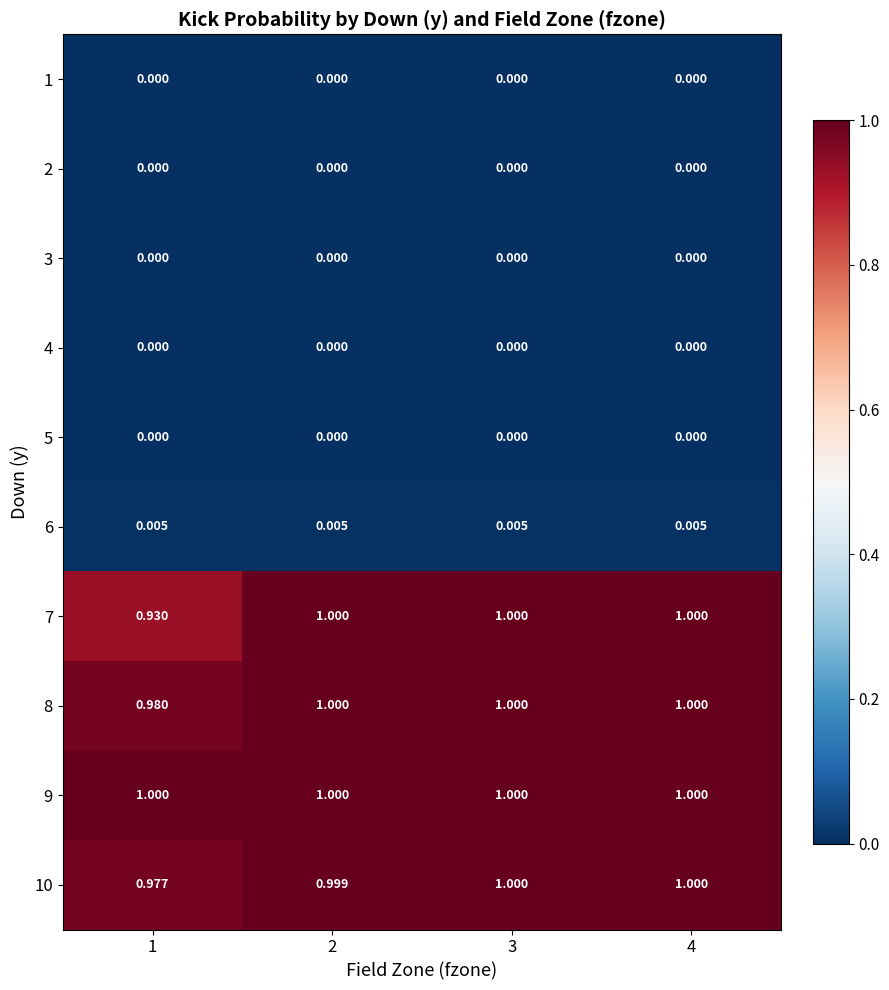

Is the value of 3 at 4 greater than the value of 8 at 1?

No